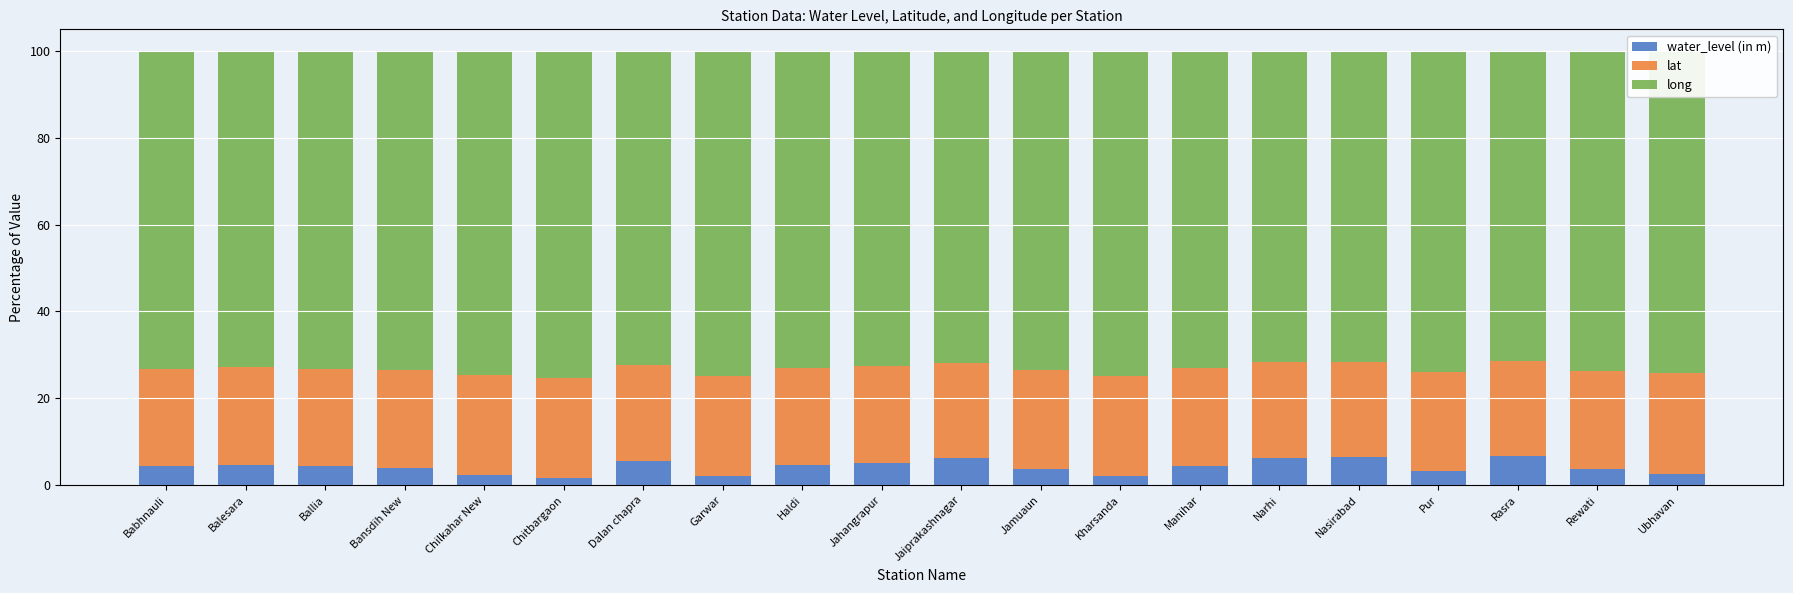

What are all the series names shown in the legend?

water_level (in m), lat, long